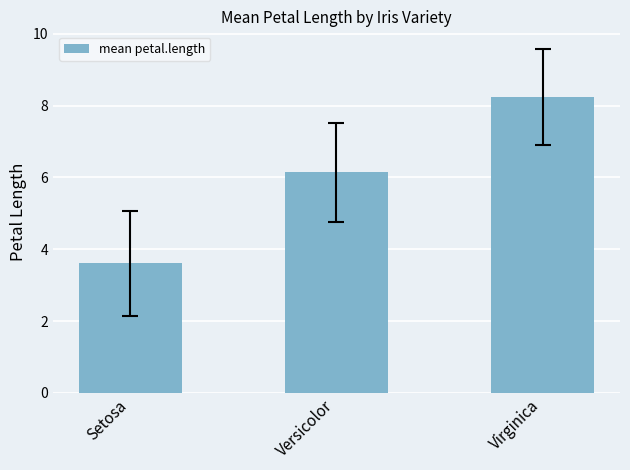

Reading left to right, list all the values displayed in this chart.

3.6	6.2	8.3